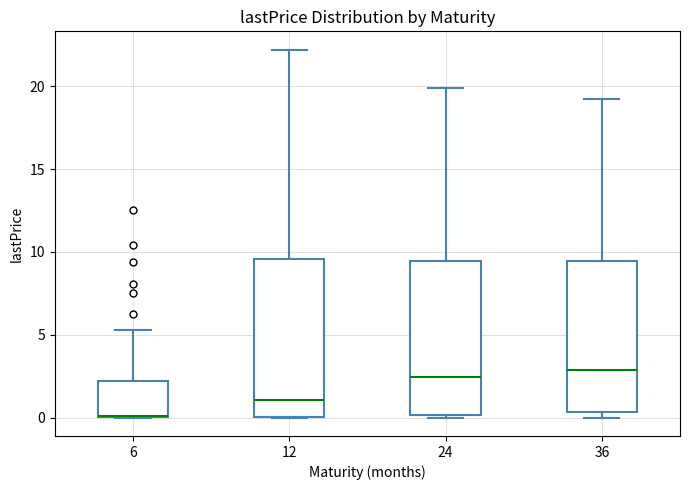

Reading left to right, read every box against the y-axis: the position of its median line, the range the box covers, and the ends of its whiskers. The values are not printed on the chart, so give them approximately, as read against the axis.

6: median 0.0 (drawn on the box's lower edge), box 0.0 to 2.0, whiskers 0.0 to 5.5
12: median 1.0, box 0.0 to 9.5, whiskers 0.0 to 22.0
24: median 2.5, box 0.0 to 9.5, whiskers 0.0 (just below the box's lower edge) to 20.0
36: median 3.0, box 0.5 to 9.5, whiskers 0.0 to 19.0